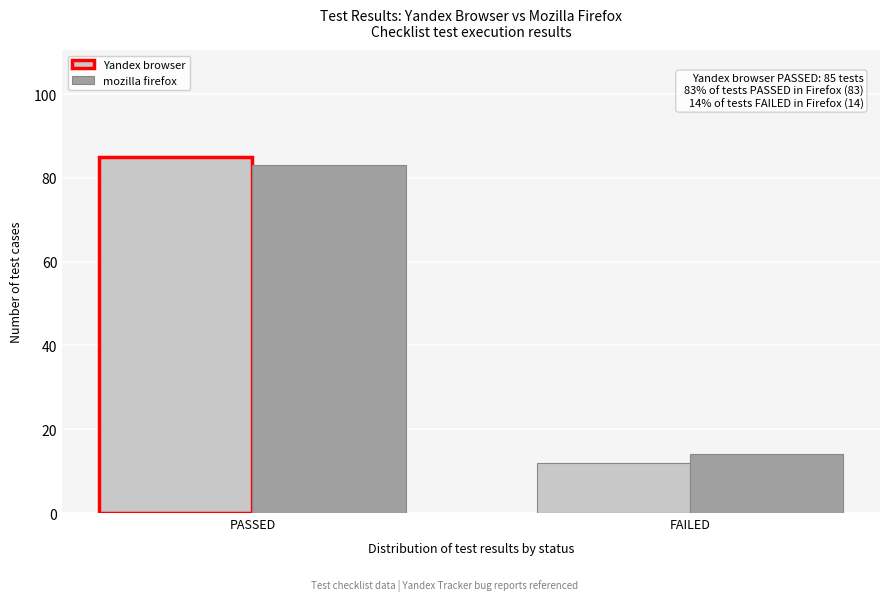

Reading right to left, list all the values displayed in this chart.

Yandex browser: 12	85
mozilla firefox: 14	83